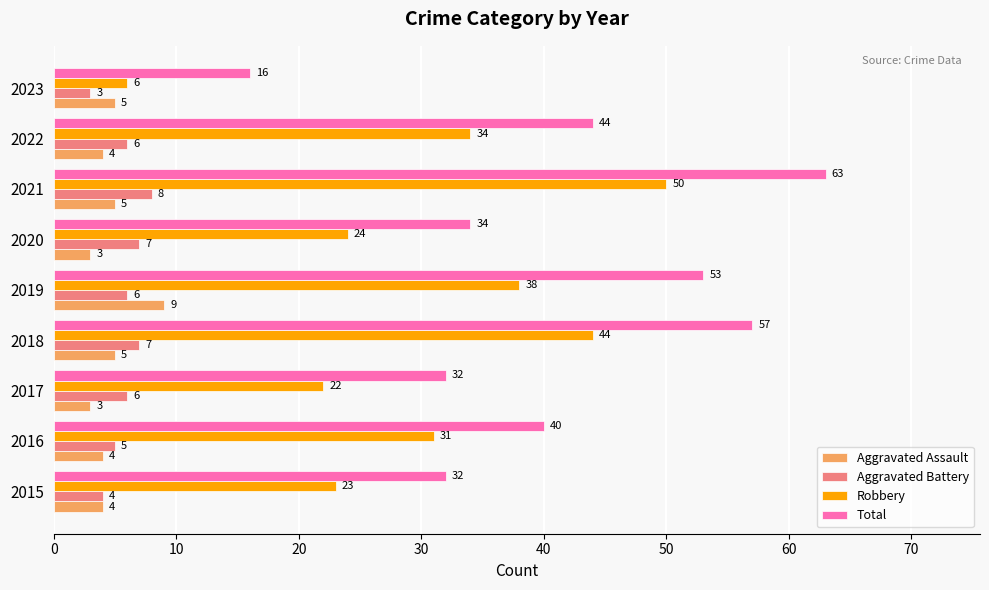

Which category has the lowest value in the Total series?

2023